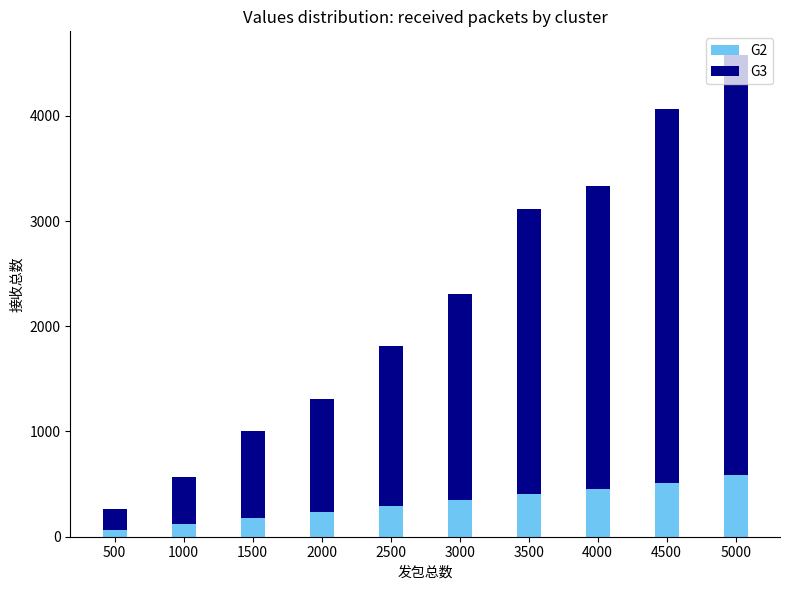

What is the difference between the maximum and second lowest values in the G2 series?

463